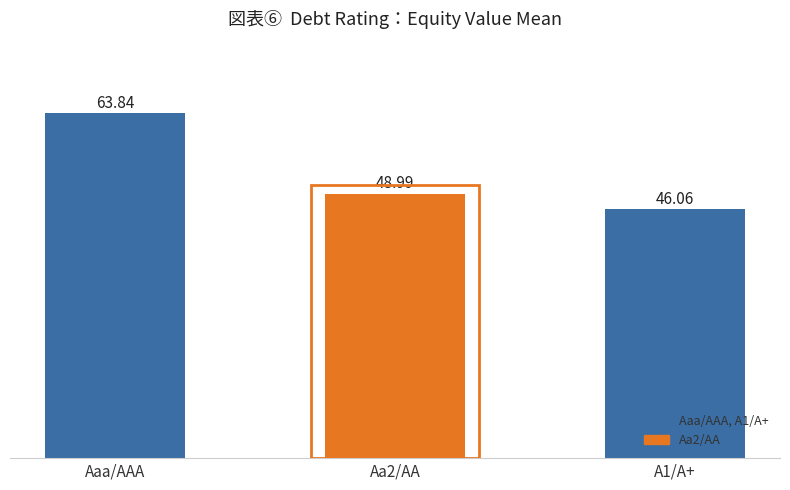

Which label corresponds to the smallest value in the chart?

A1/A+